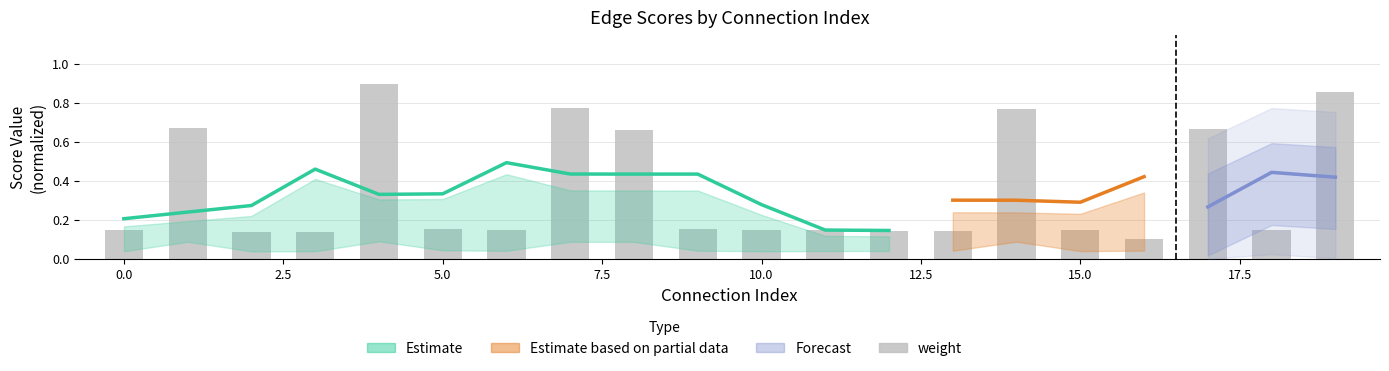

Does the chart contain stacked bars?

No